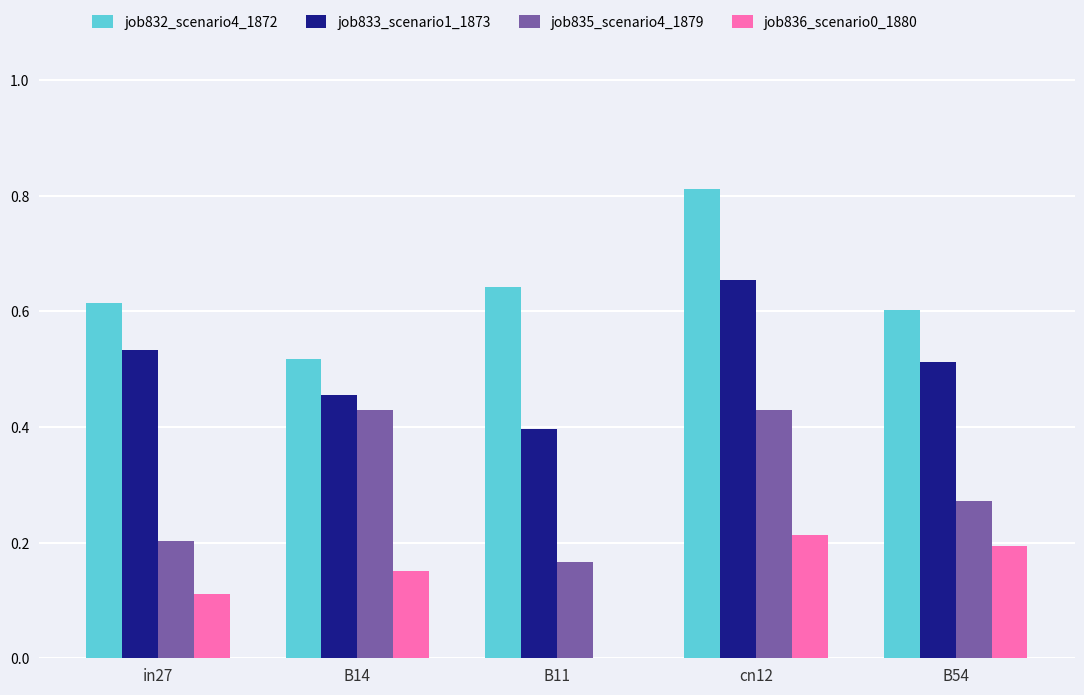

Is the value of job835_scenario4_1879 at cn12 greater than the value of job836_scenario0_1880 at in27?

Yes